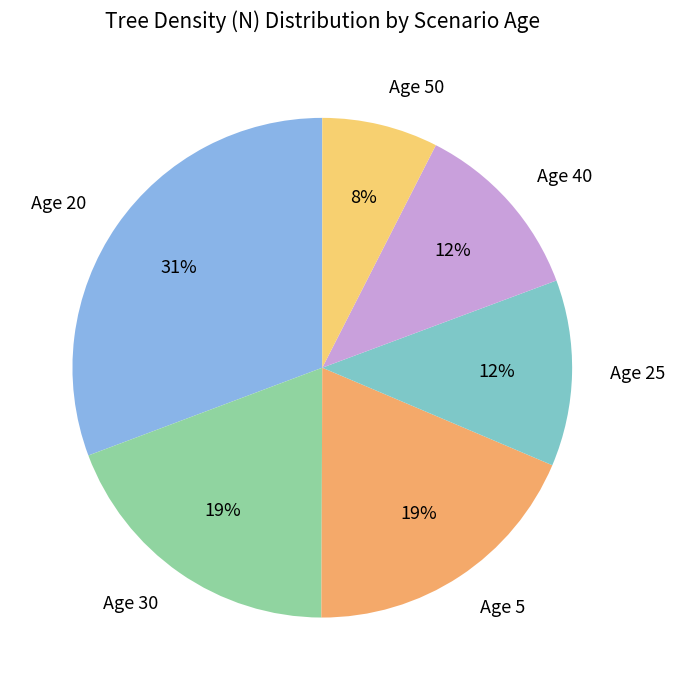

What is the largest slice in the pie chart?

Age 20